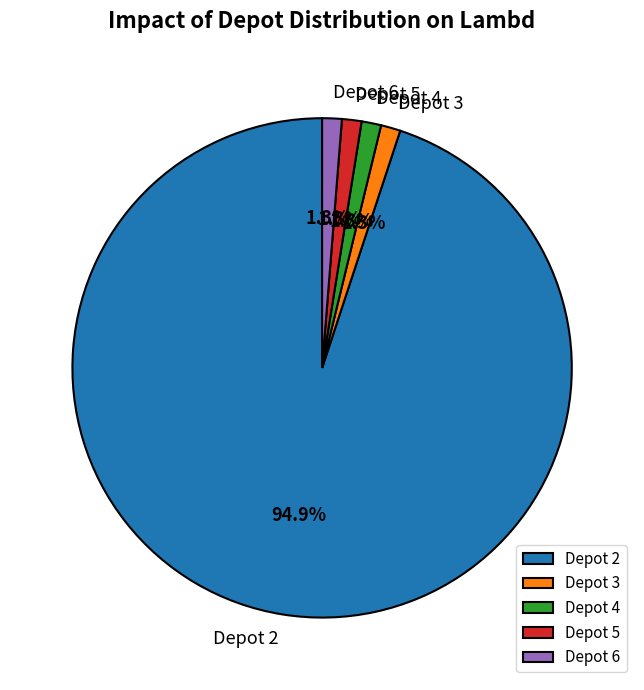

Which category has the biggest portion of the pie?

Depot 2